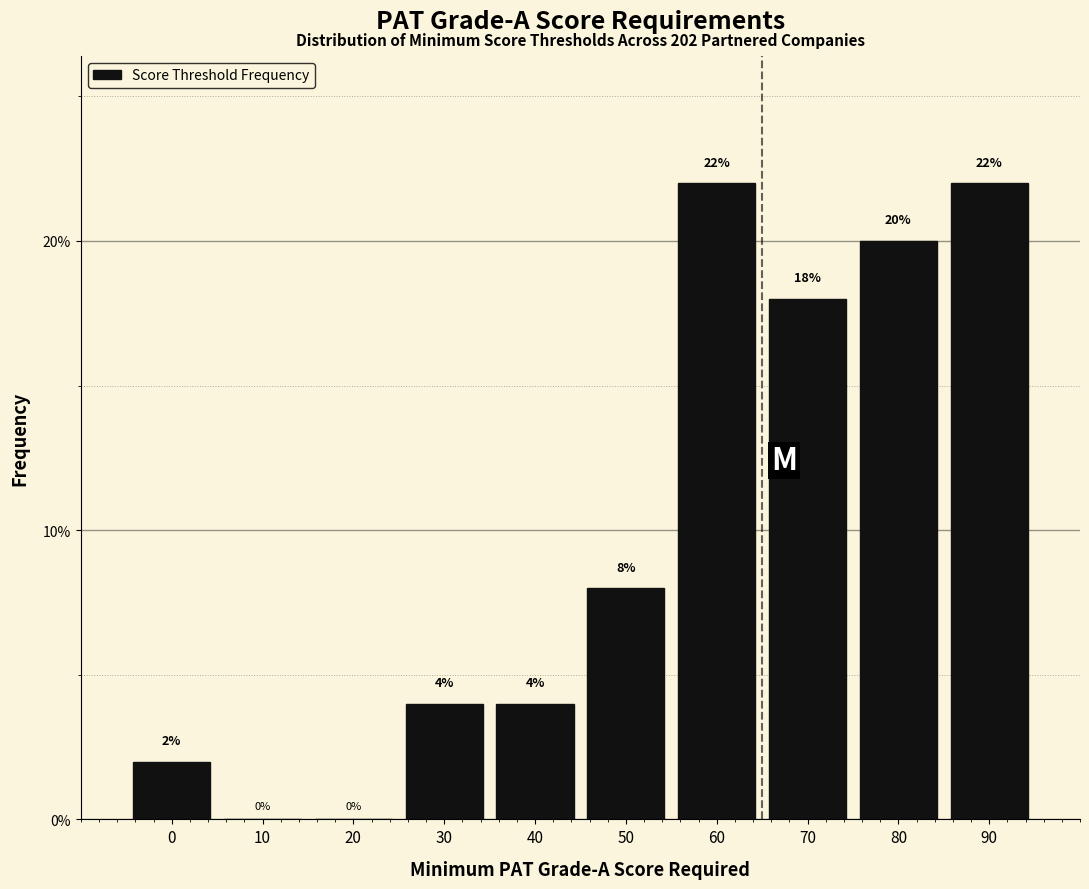

Reading left to right, extract all data points from this chart.

0=2	10=0	20=0	30=4	40=4	50=8	60=22	70=18	80=20	90=22